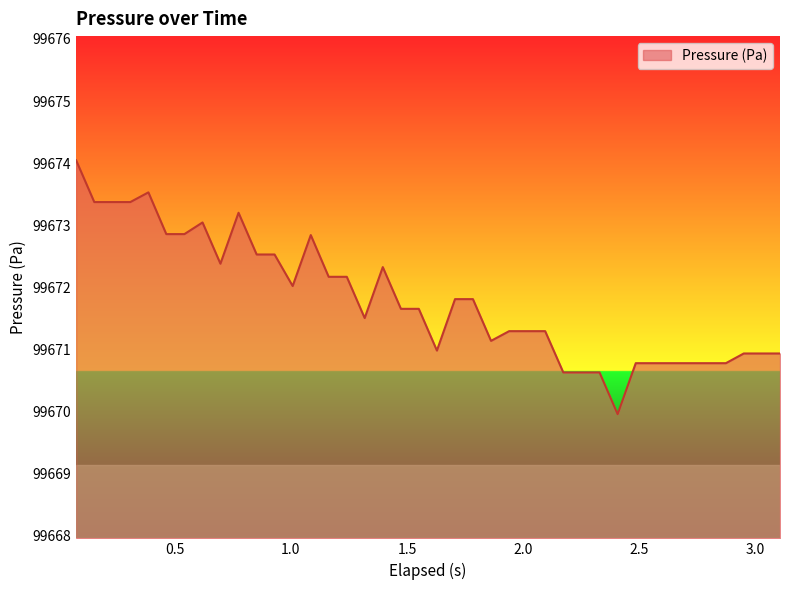

What is the difference between the maximum and minimum values?

4.1